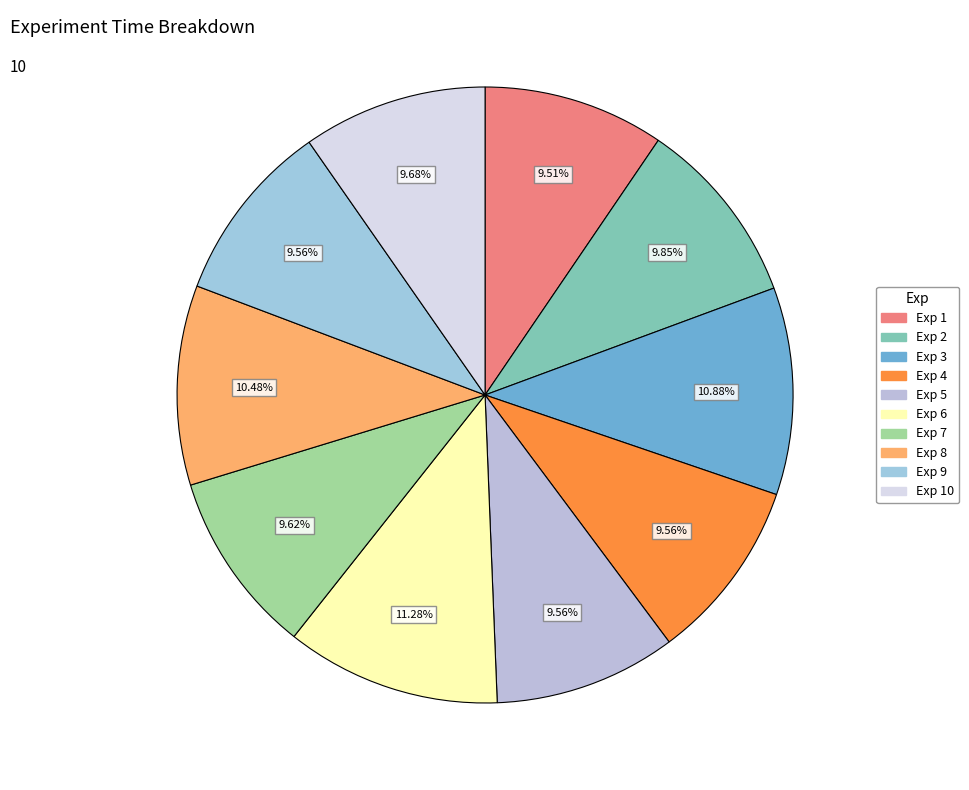

How many slices are in this pie chart?

10